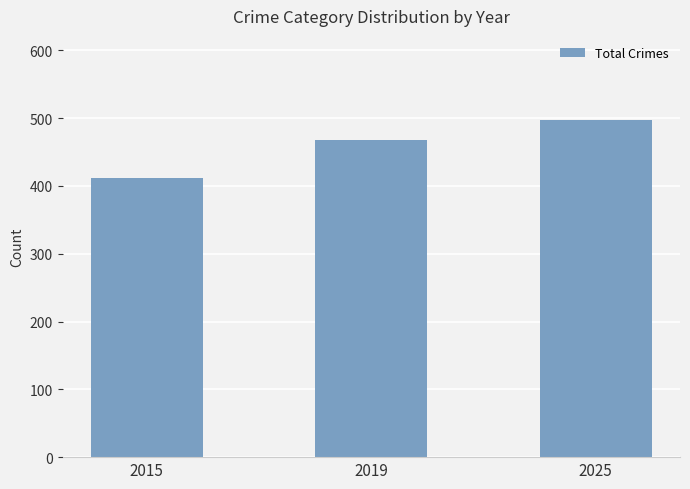

Reading left to right, what are all the values shown in this chart?

412	468	497